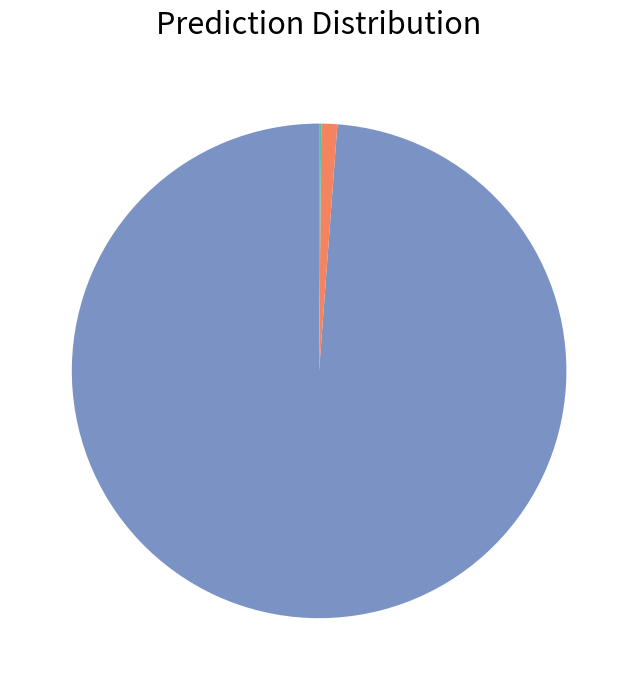

Which category has the biggest portion of the pie?

1